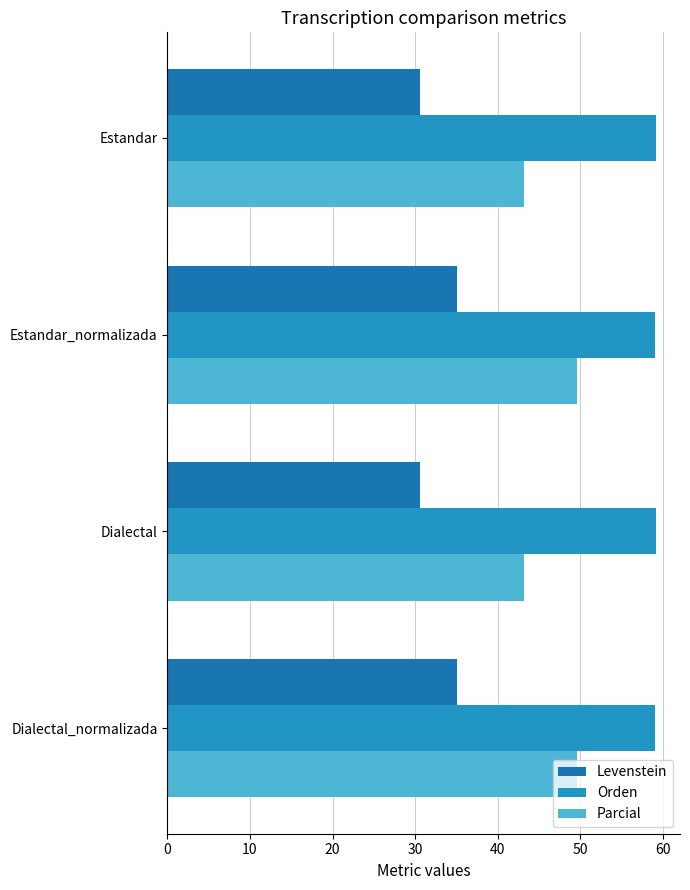

What are all the series names shown in the legend?

Levenstein, Orden, Parcial